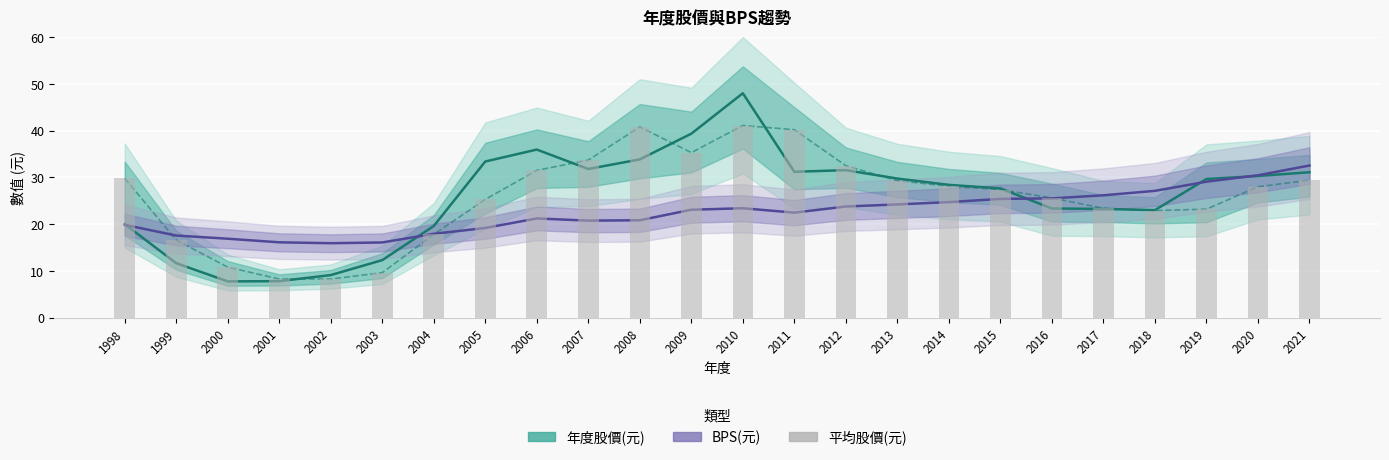

The value of 年度股價(元) at 2008 is 51.7. True or false?

False